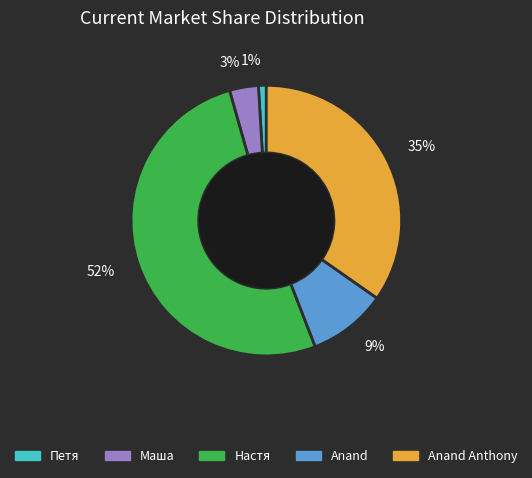

Rank the categories by value from highest to lowest.

52%, 35%, 9%, 3%, 1%